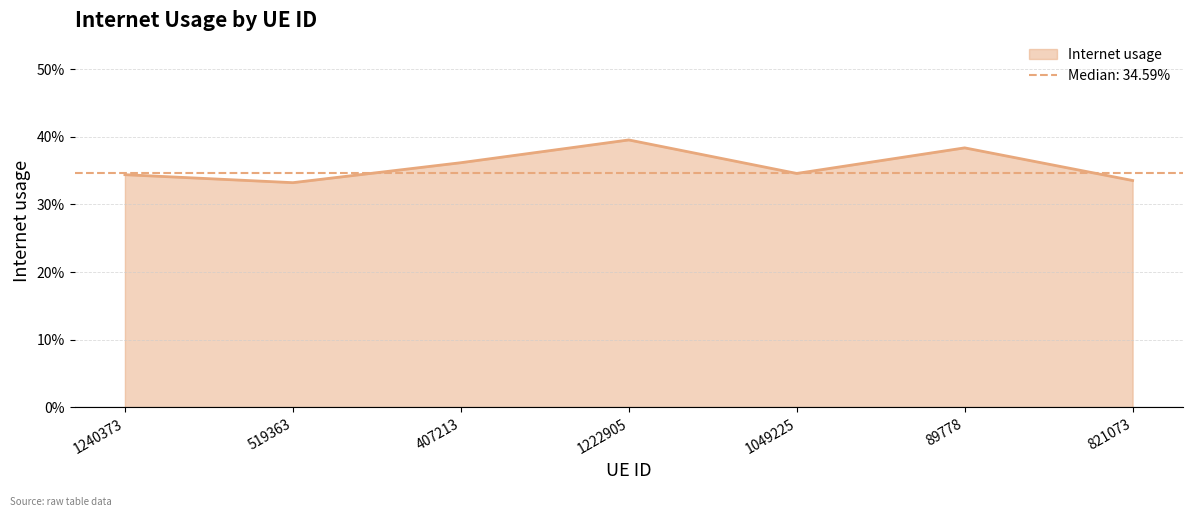

How many lines are shown in the chart?

1